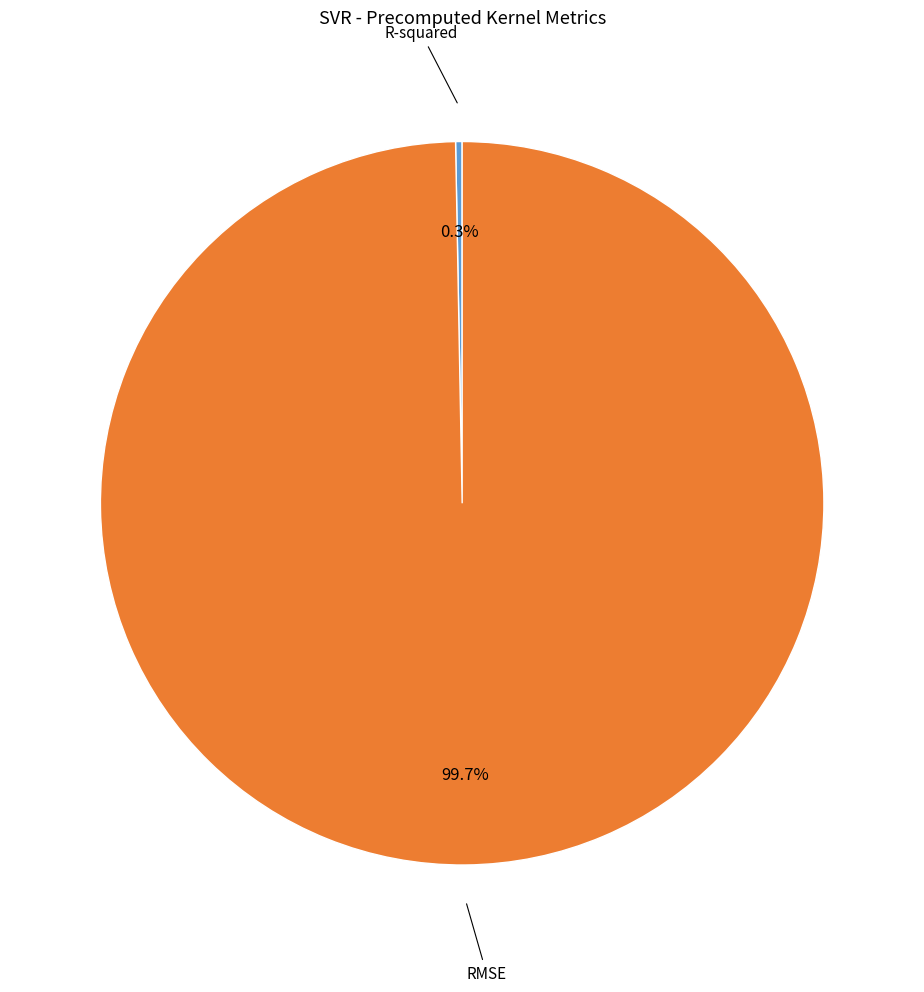

Is it true that R-squared is 0% of the pie?

True